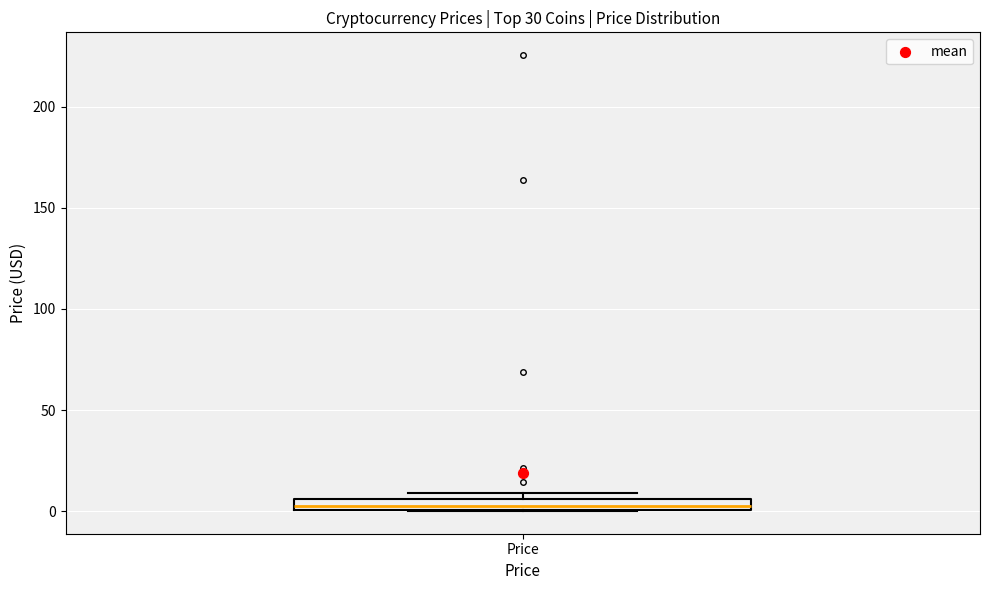

Where is the lower edge of the box for Price on the y-axis? The values are not printed on the chart, so give them approximately, as read against the axis.

0